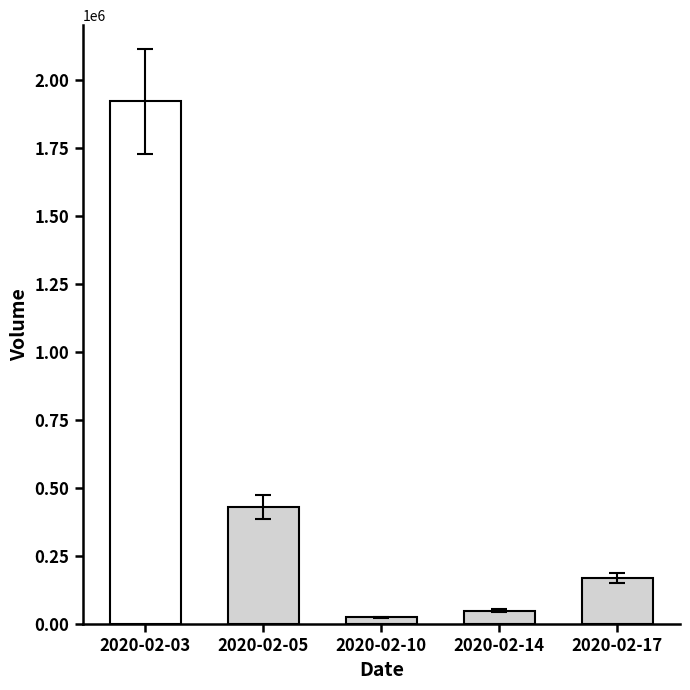

List the labels in order of value, largest first.

2020-02-03, 2020-02-05, 2020-02-17, 2020-02-14, 2020-02-10